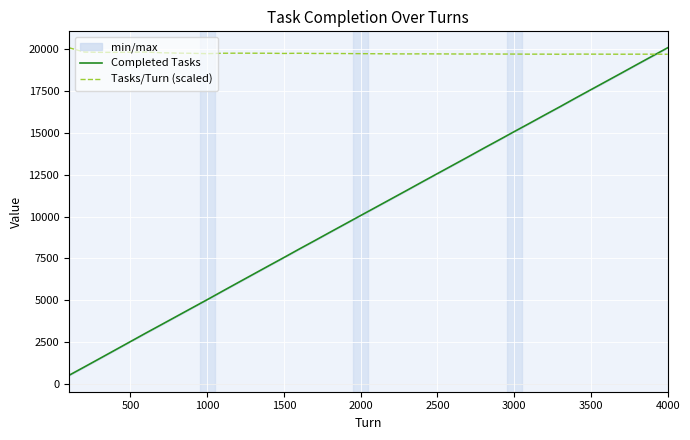

The value of Completed Tasks at 2000 is 10060.0. True or false?

True